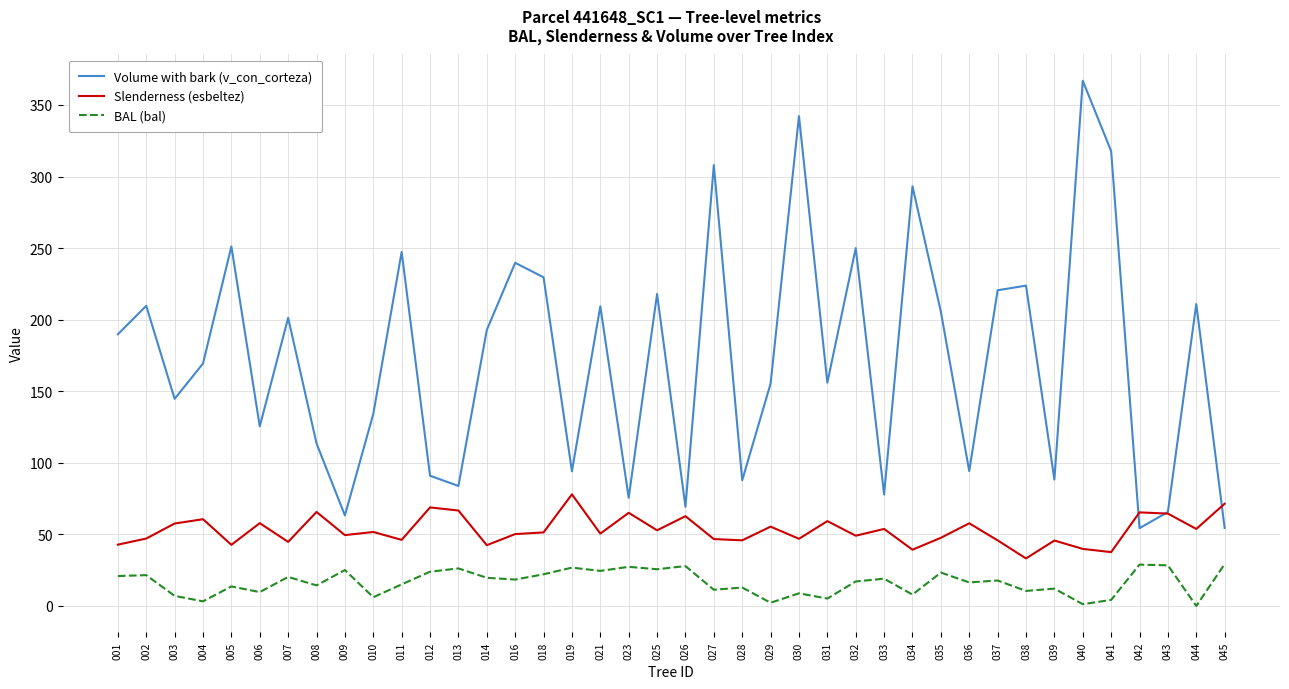

Which category has the highest value in the Volume with bark (v_con_corteza) series?

040